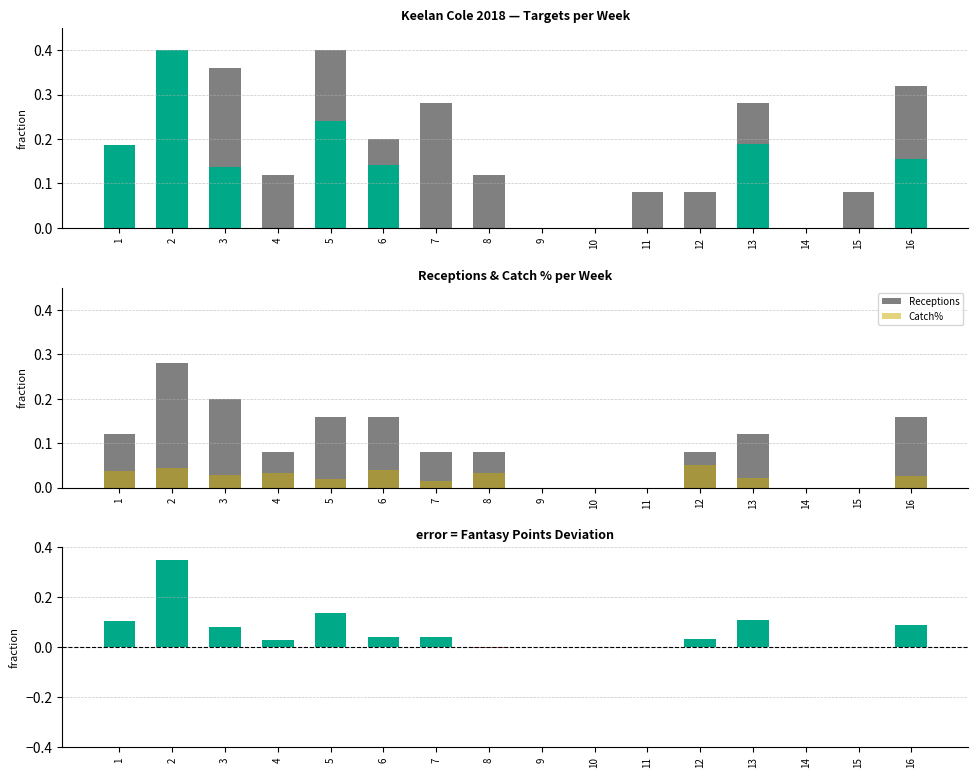

At 11, list the series in order from largest to smallest.

Targets, Receptions, Fantasy Pts, Catch Pct